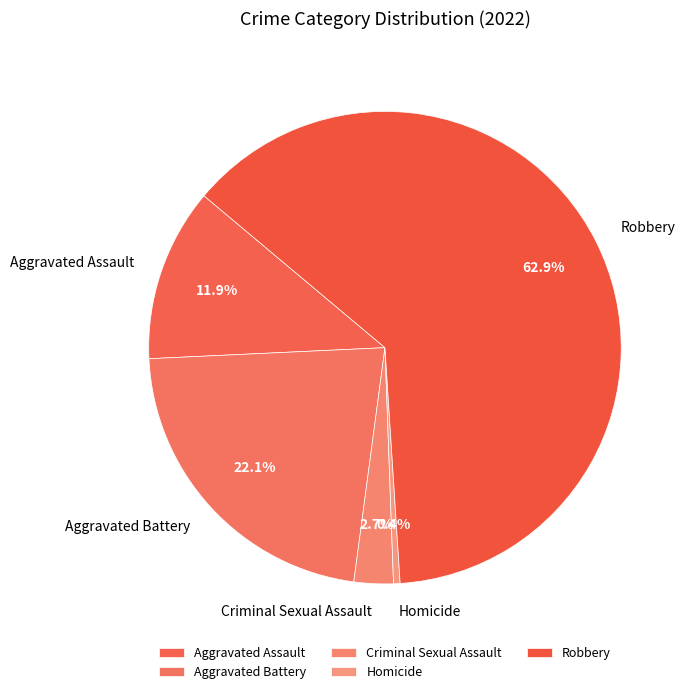

Count the number of slices in the pie.

5